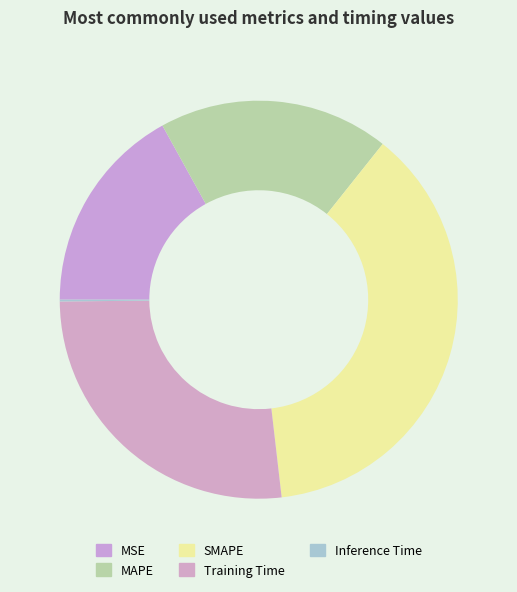

To the nearest percent, what portion does Training Time represent?

27%